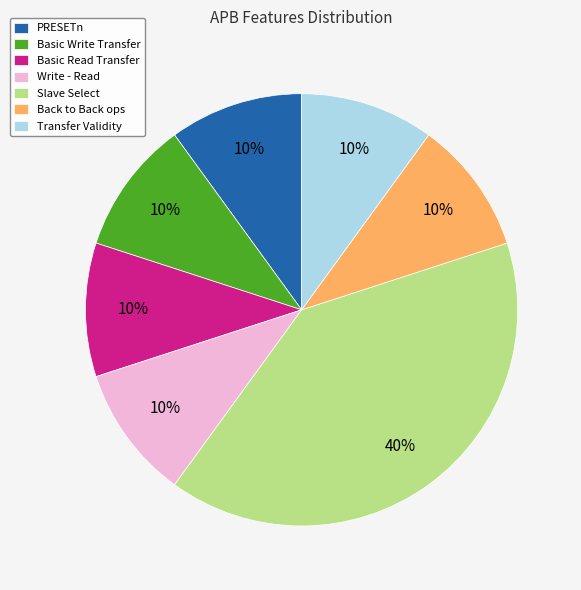

To the nearest percent, what portion does Write - Read represent?

10%